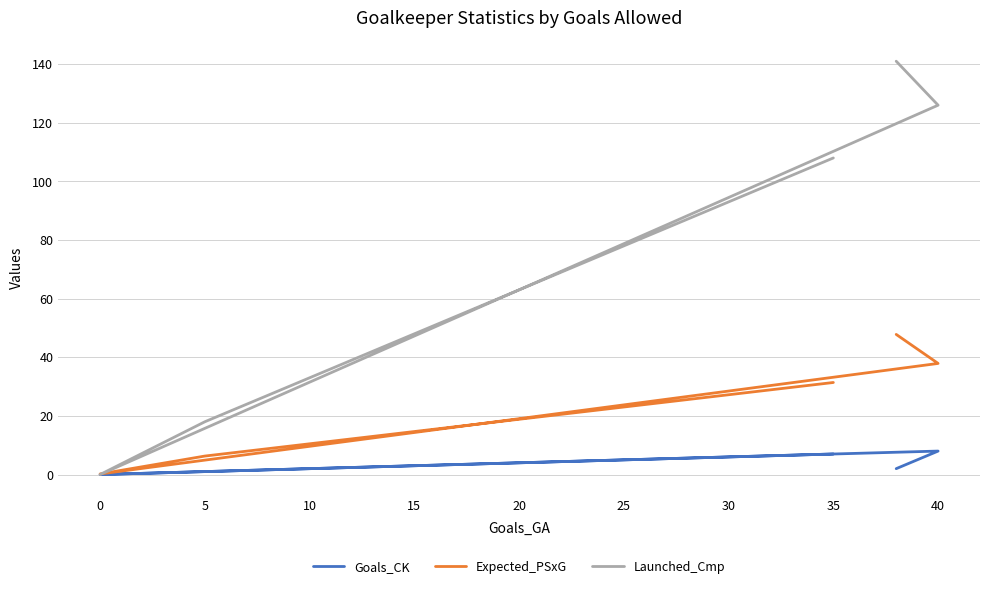

How many lines are shown in the chart?

3